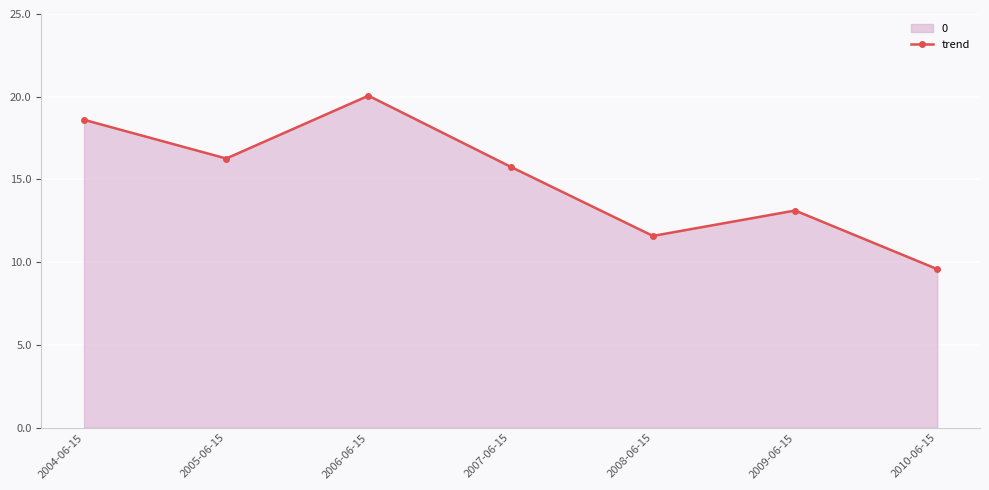

The value at 2008-06-15 is 4.5. True or false?

False